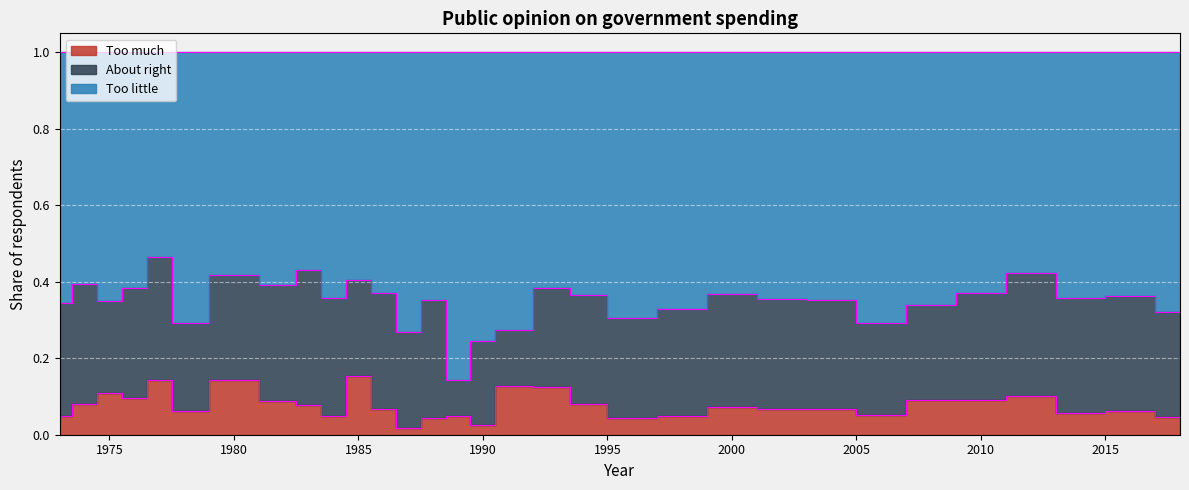

What is the difference between the second highest and second lowest values in the Too little series?

0.2